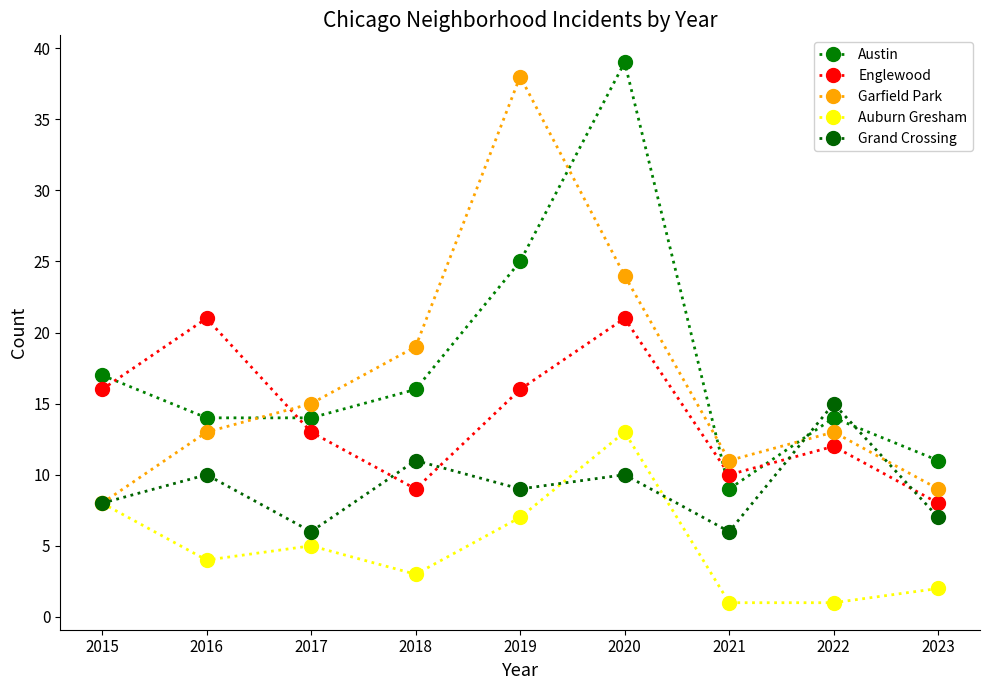

Does the chart display data point markers on the line(s)?

Yes